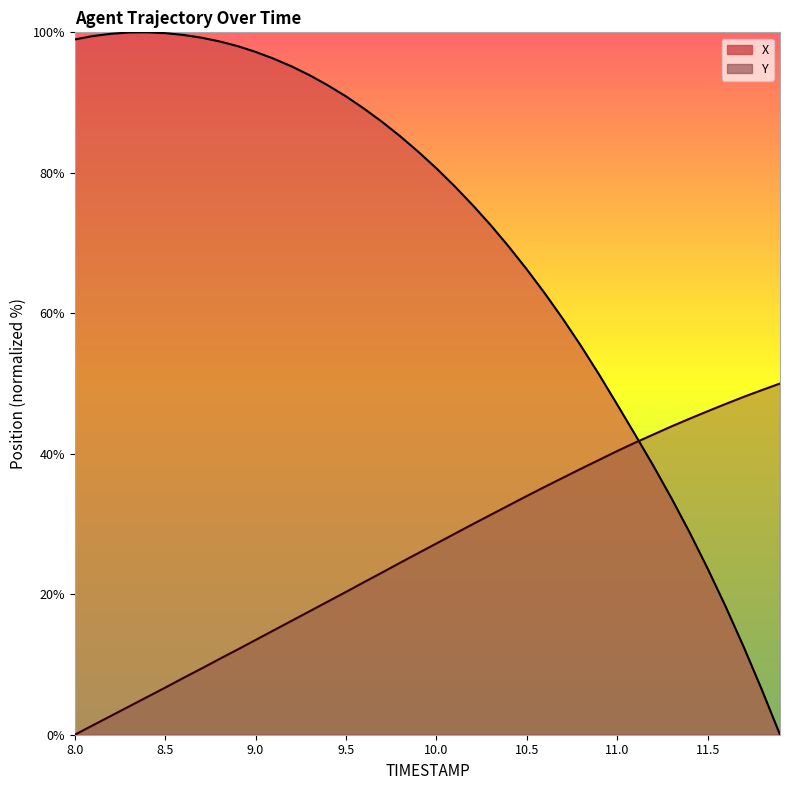

The value of X at 8.2 is 99.8. True or false?

True